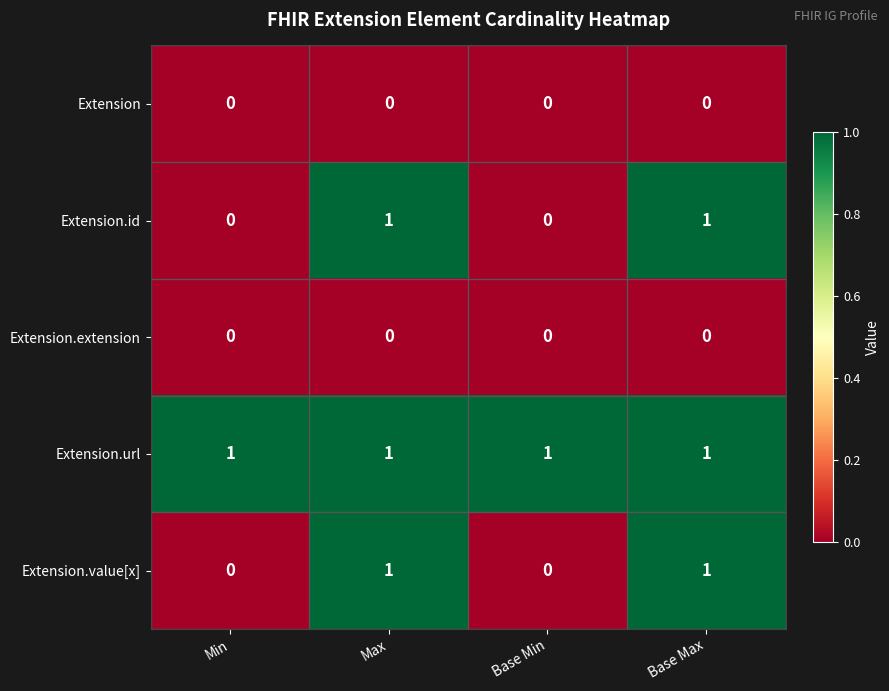

Which series has the largest total across all categories?

Extension.url